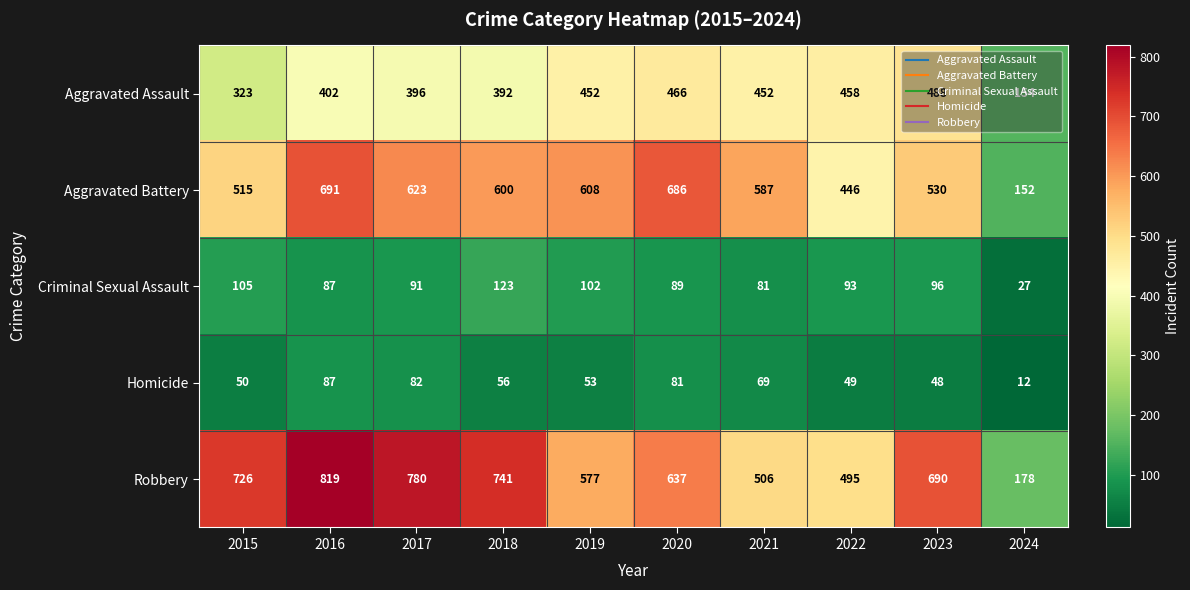

Between 2019 and 2023, which series saw the biggest shift?

Robbery